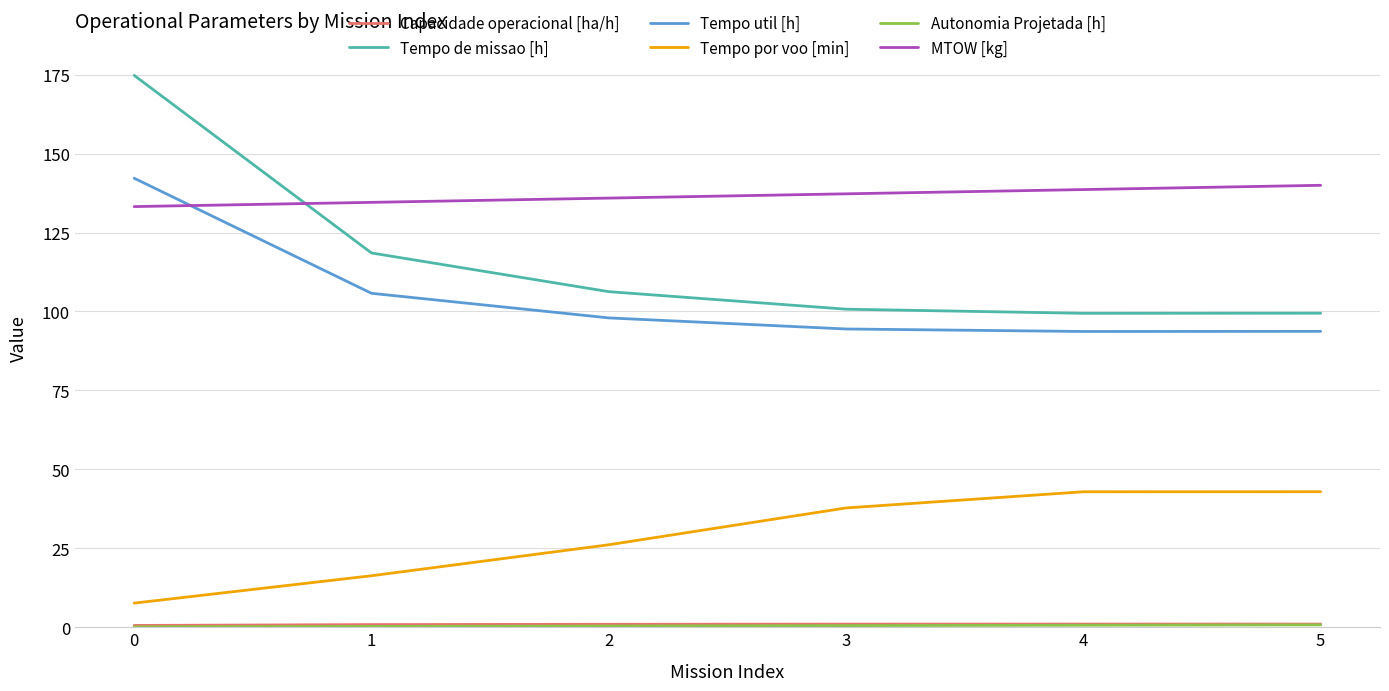

True or false: Tempo por voo [min] has a value of 42.9 at 4.

True